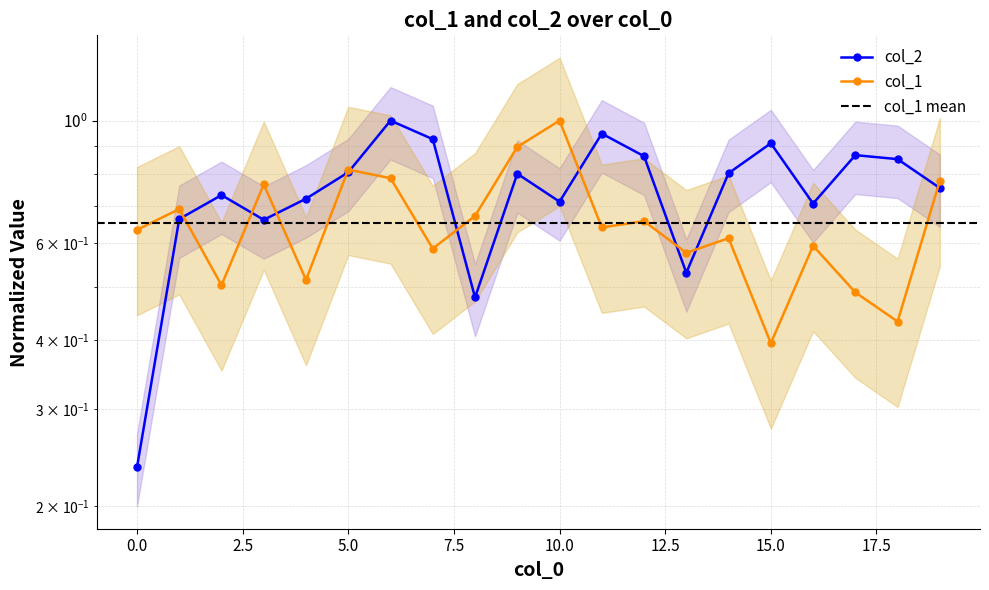

How many interior local peaks does the col_1 series have?

7